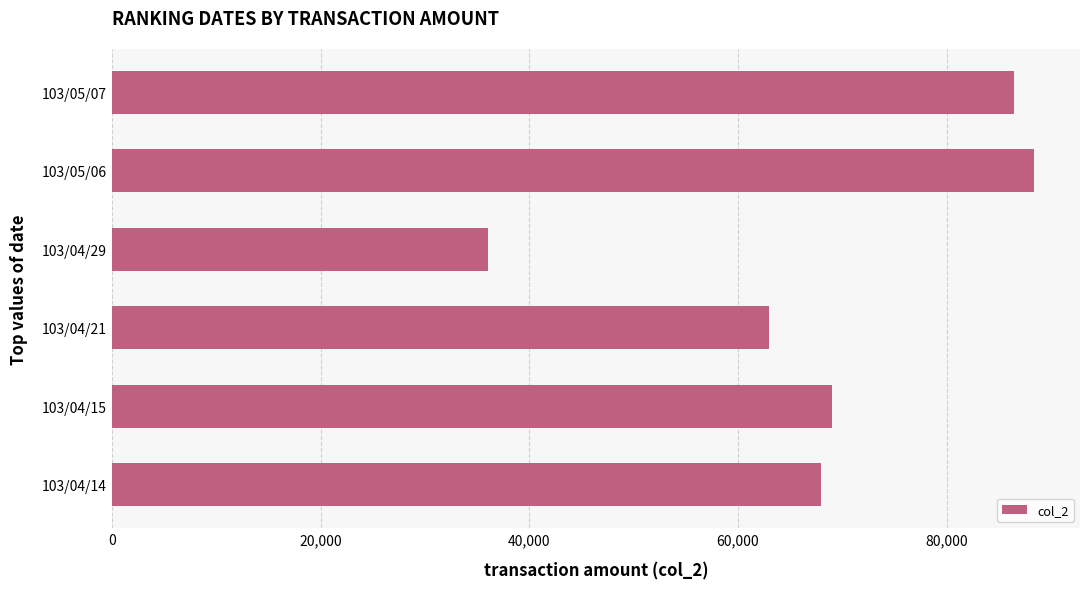

Which has a higher value, 103/04/29 or 103/04/14?

103/04/14